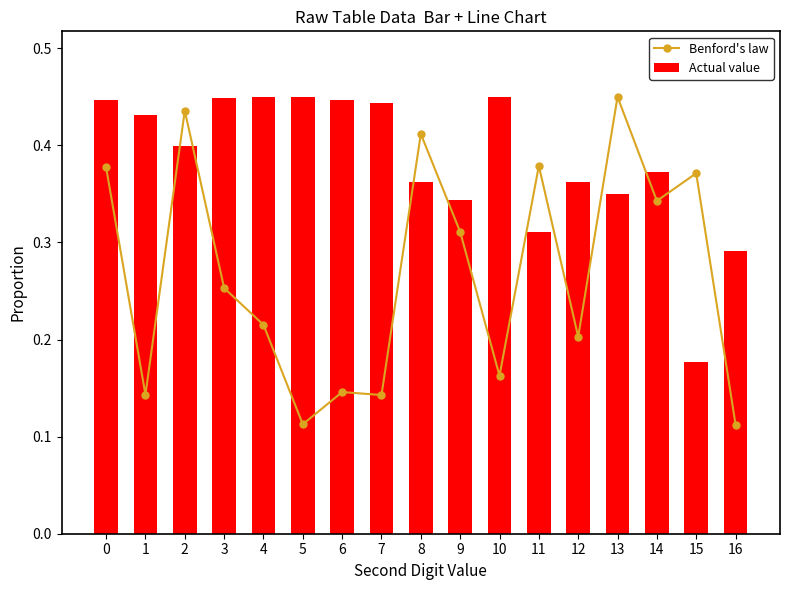

What is the total value across all series at 8?

0.8